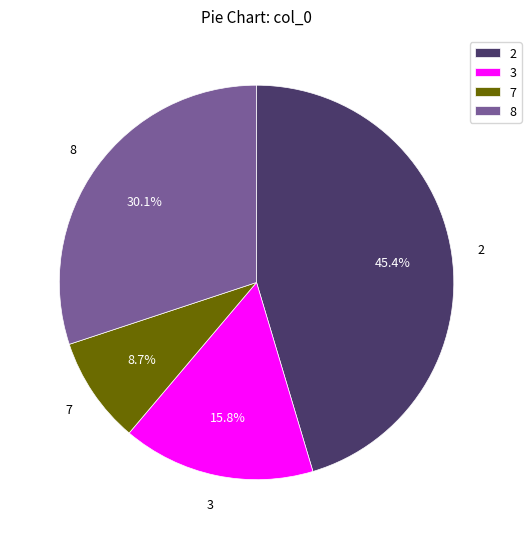

Rank the categories by value from lowest to highest.

7, 3, 8, 2